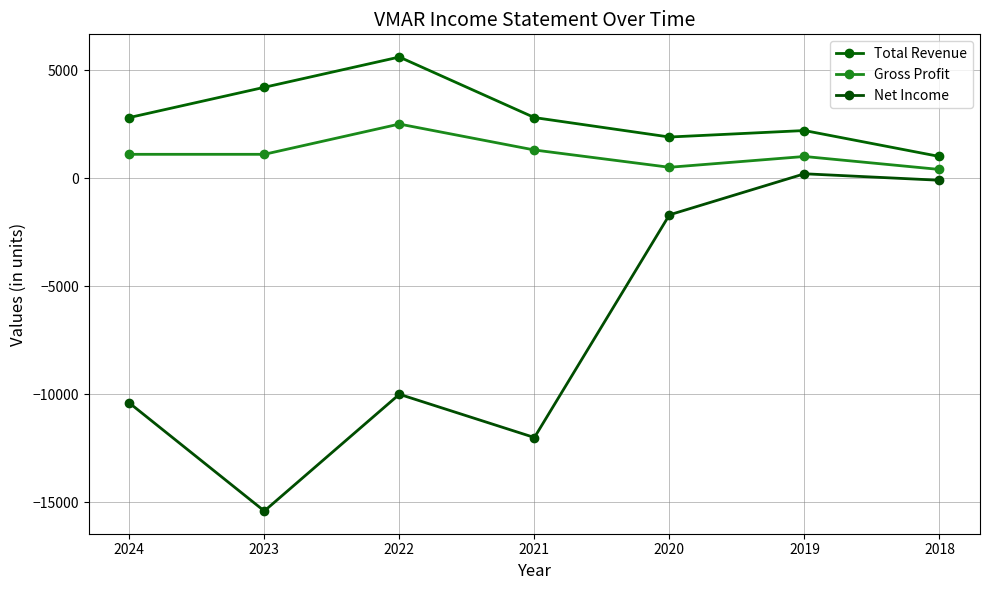

Which series has the largest range (max minus min)?

Net Income